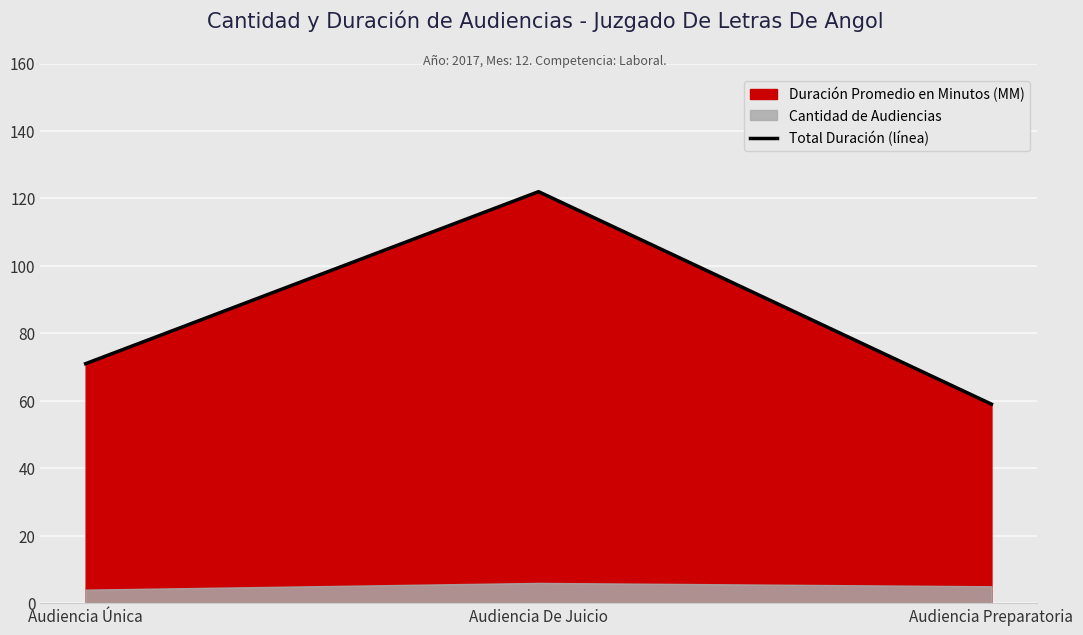

Approximately how many times larger is the value at Audiencia De Juicio compared to Audiencia Preparatoria?

2.1